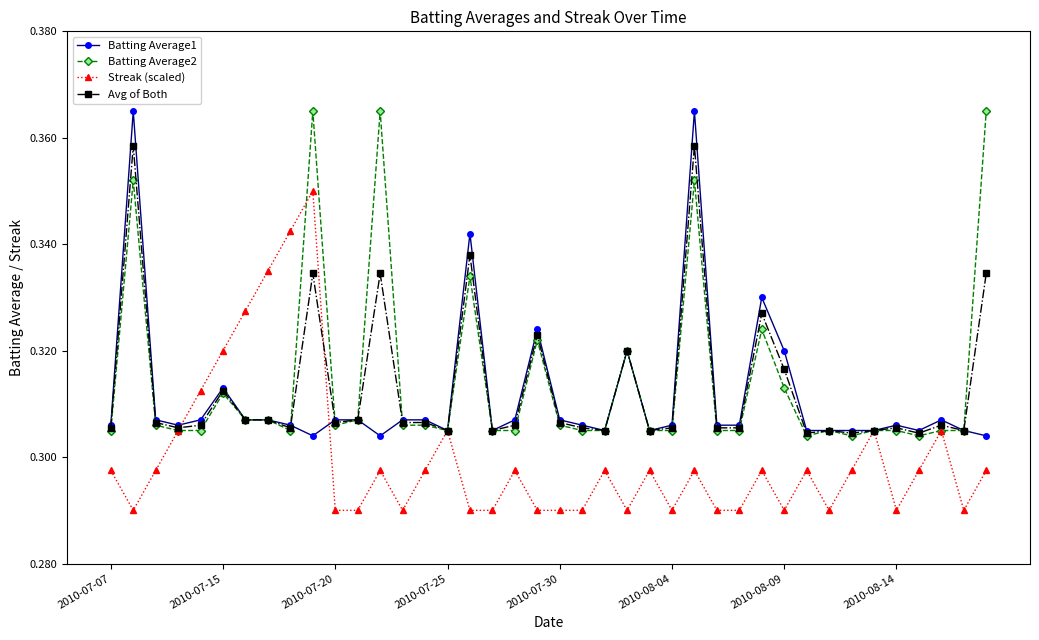

Count the Batting Average2 values in the range 0 to 1.

40